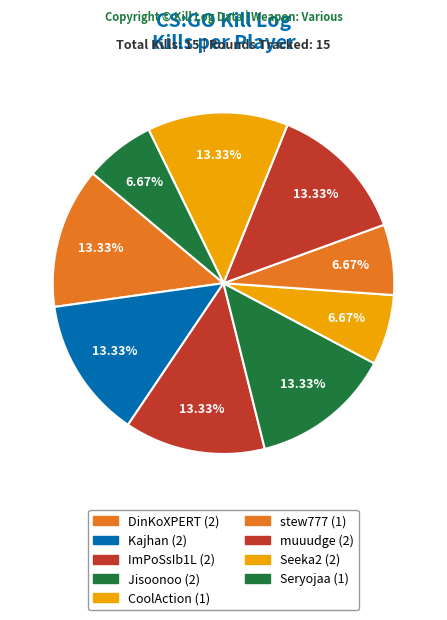

To the nearest percent, what portion does CoolAction represent?

7%